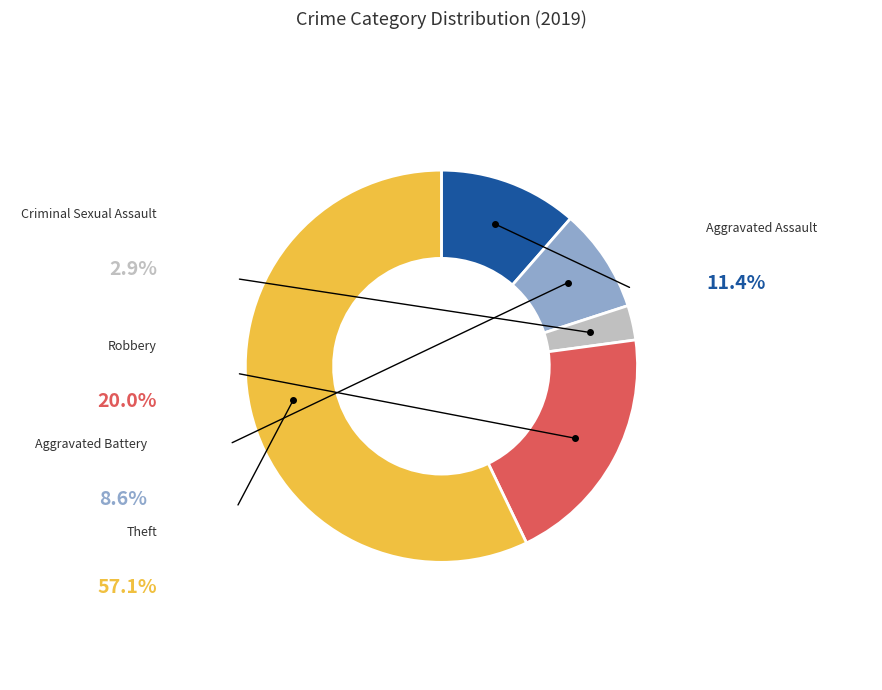

Rank the categories by value from highest to lowest.

Theft, Robbery, Aggravated Assault, Aggravated Battery, Criminal Sexual Assault